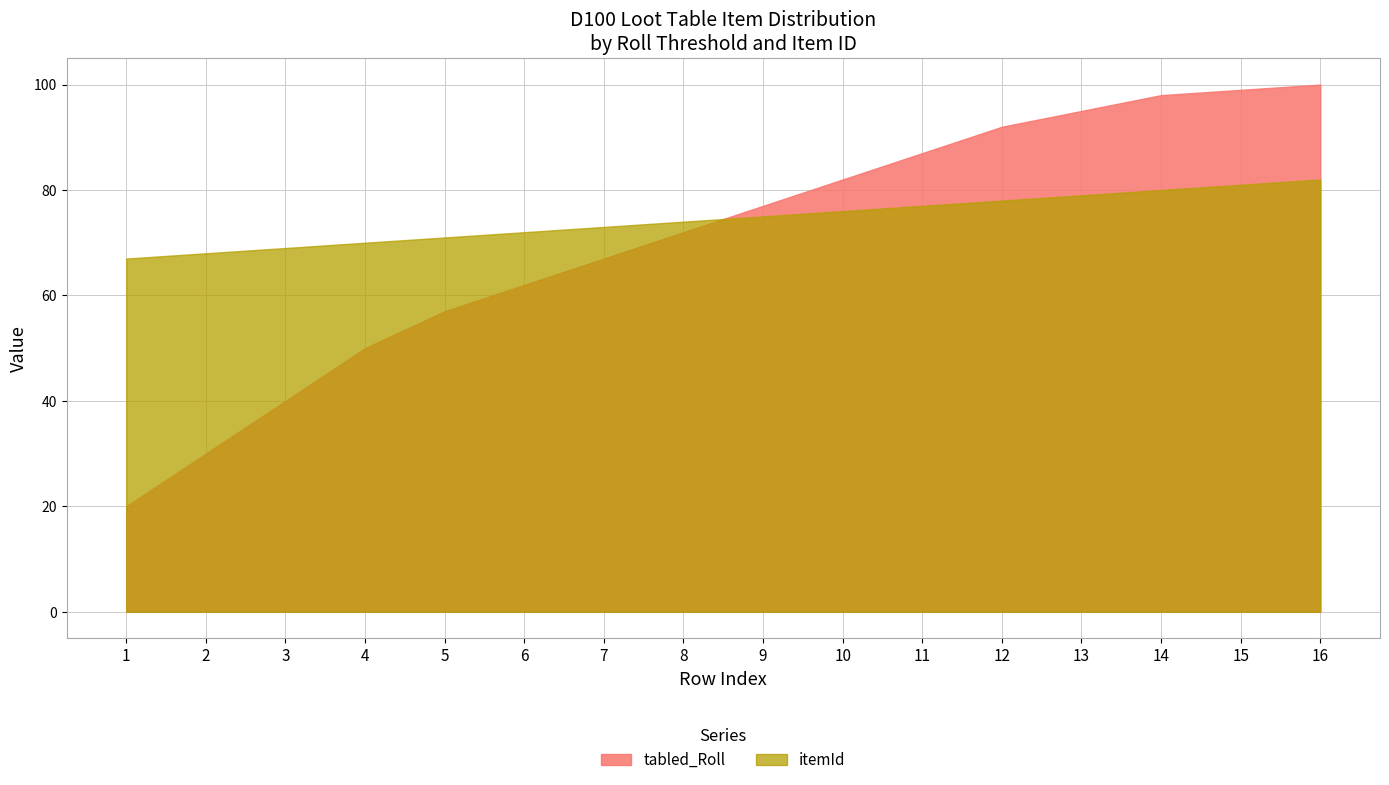

Reading left to right, transcribe all the data shown in this chart.

tabled_Roll: 20	30	40	50	57	62	67	72	77	82	87	92	95	98	99	100
itemId: 67	68	69	70	71	72	73	74	75	76	77	78	79	80	81	82